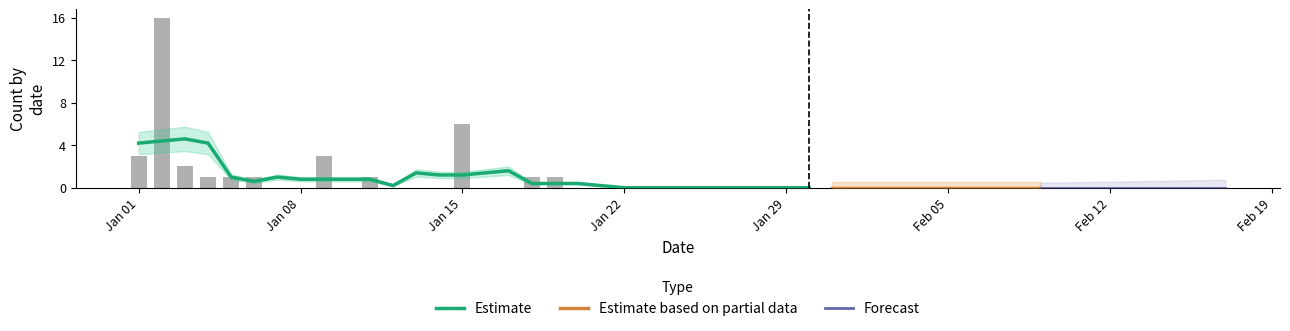

Is it true that num equals 0 at 24?

True